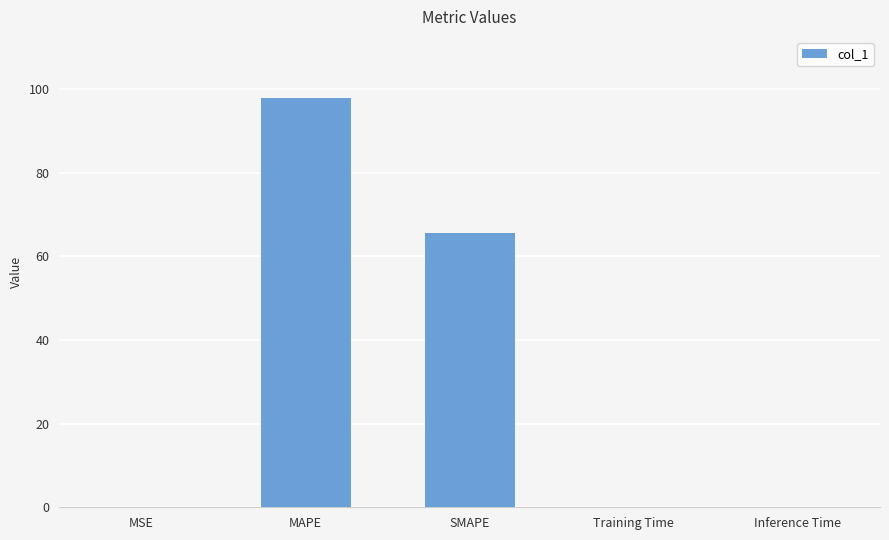

At which label is the value closest to 48?

SMAPE